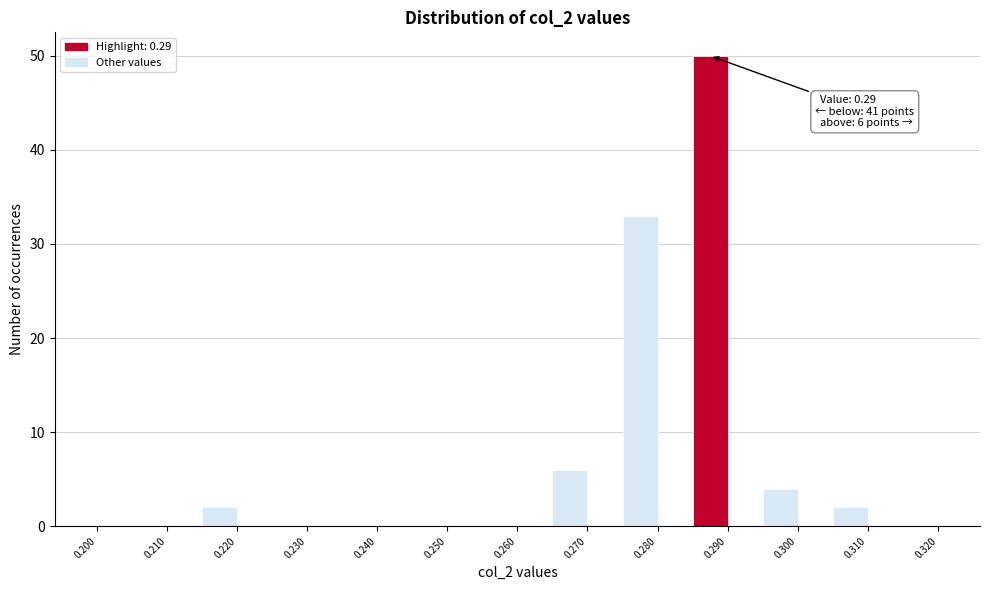

Which range on the x-axis has the tallest bar?

0.285 to 0.290